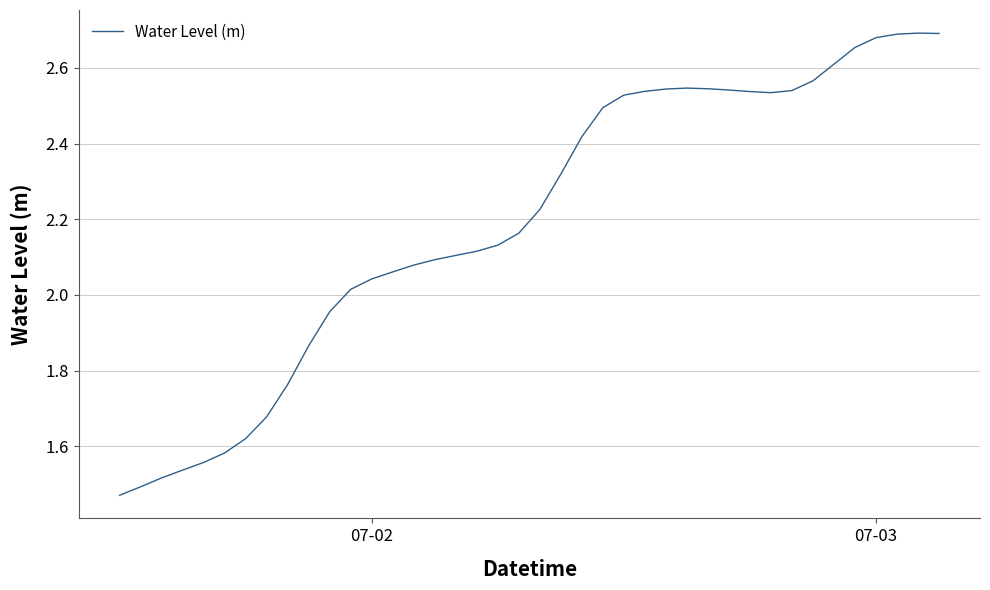

What is the difference between the maximum and minimum values?

1.2